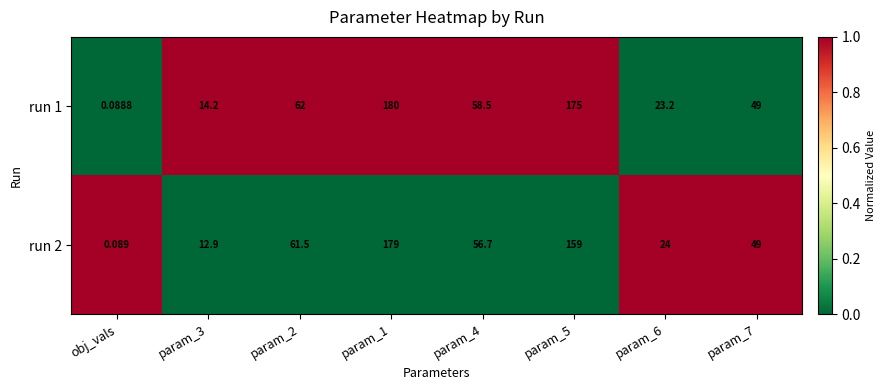

Which category has the lowest value in the run 2 series?

obj_vals